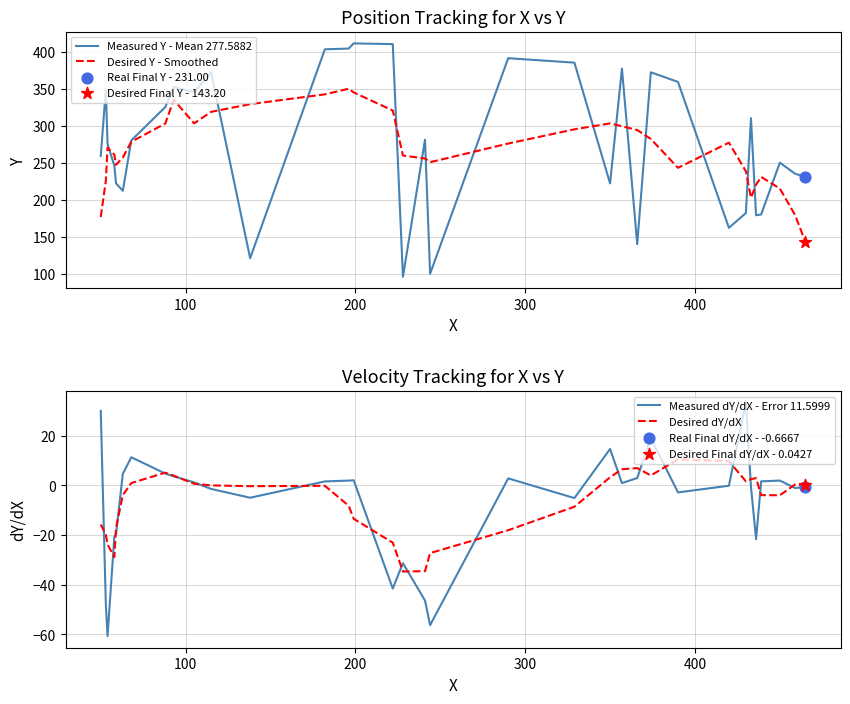

Which series contains the lowest Y value?

Measured dY/dX - Error 11.5999